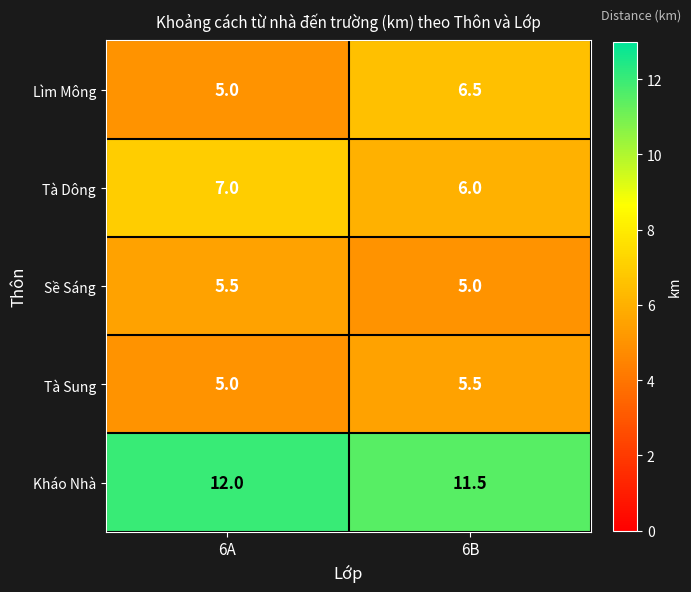

True or false: Tà Sung has a value of 5.0 at 6A.

True